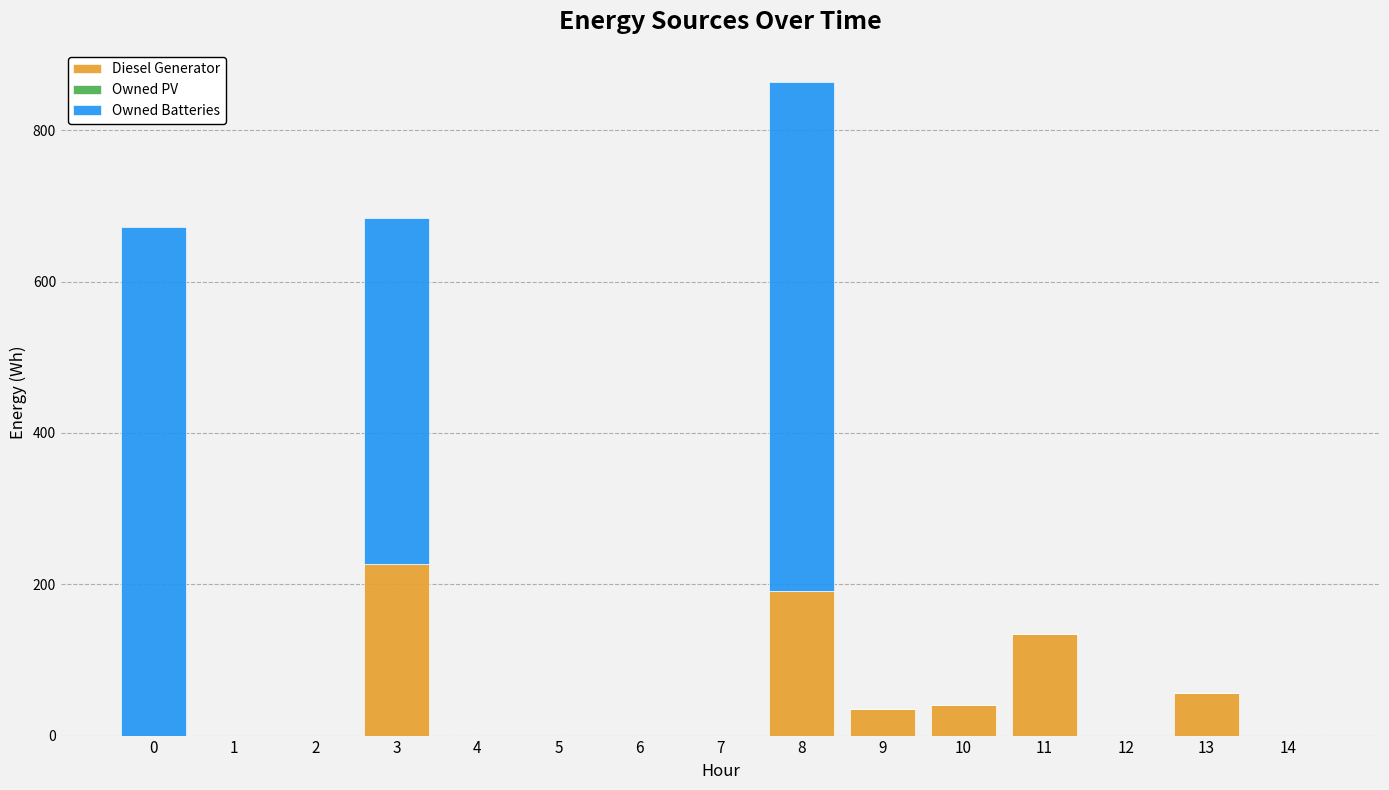

At which category is the sum across all series the highest?

8